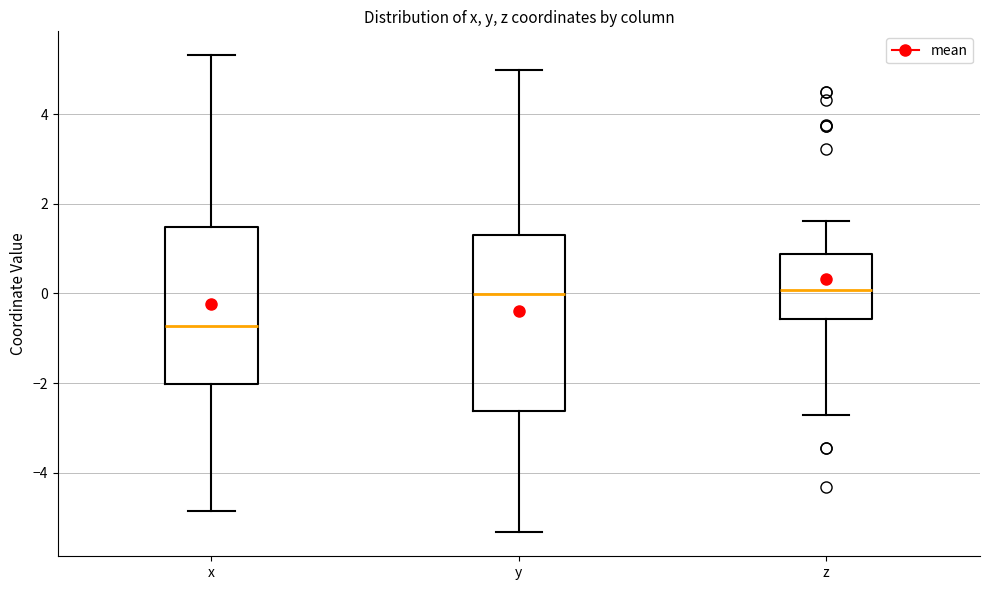

Reading left to right, read every box against the y-axis: the position of its median line, the range the box covers, and the ends of its whiskers. The values are not printed on the chart, so give them approximately, as read against the axis.

x: median -0.8, box -2.0 to 1.4, whiskers -4.8 to 5.4
y: median 0.0, box -2.6 to 1.4, whiskers -5.4 to 5.0
z: median 0.0, box -0.6 to 0.8, whiskers -2.8 to 1.6